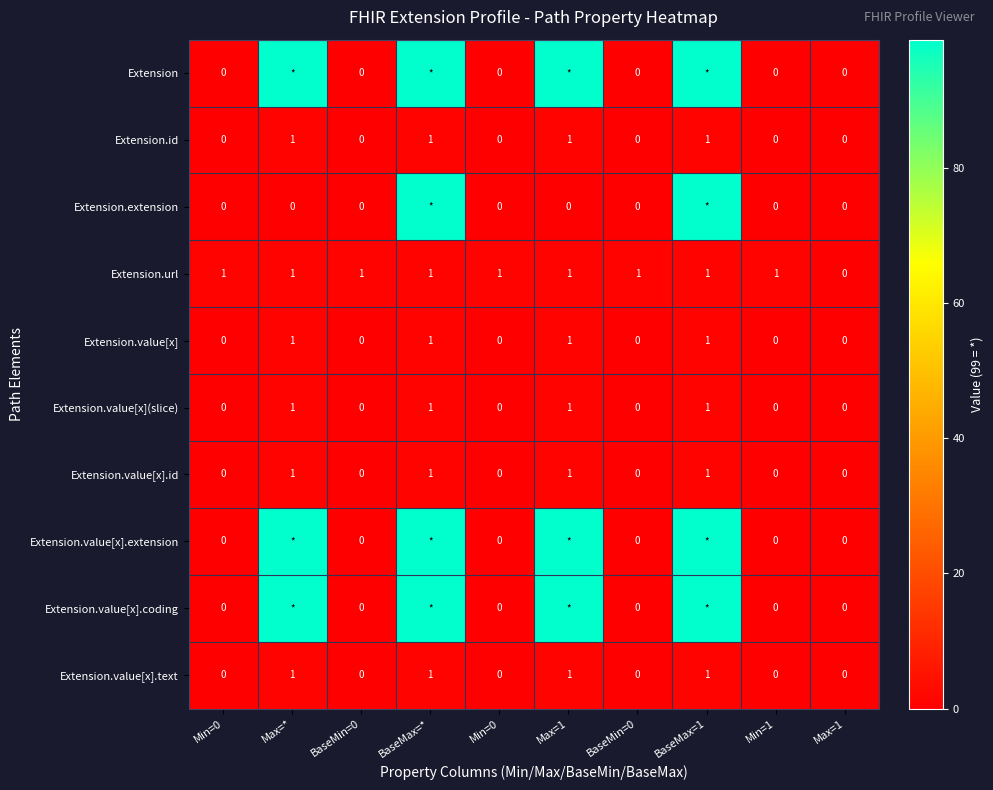

How many values in Extension are above zero?

4